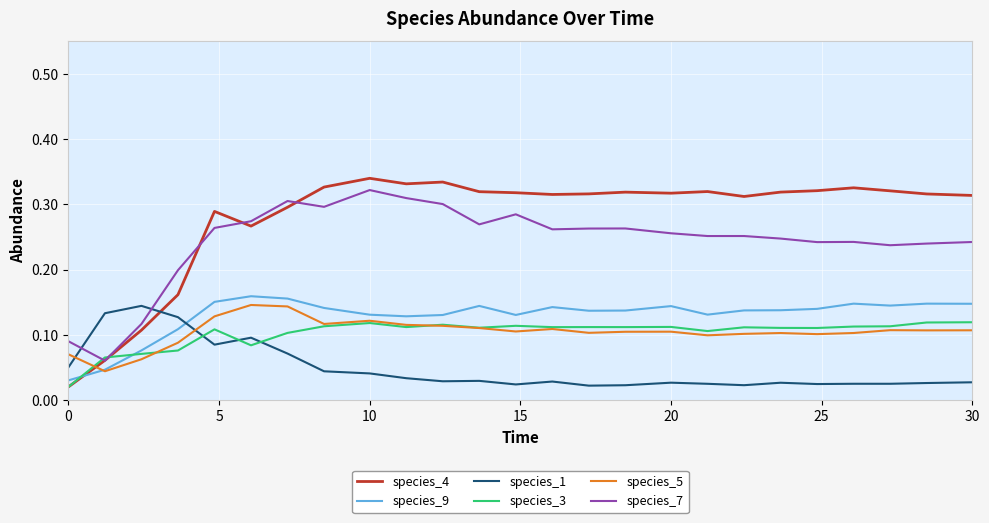

Which series has the largest total across all categories?

species_4